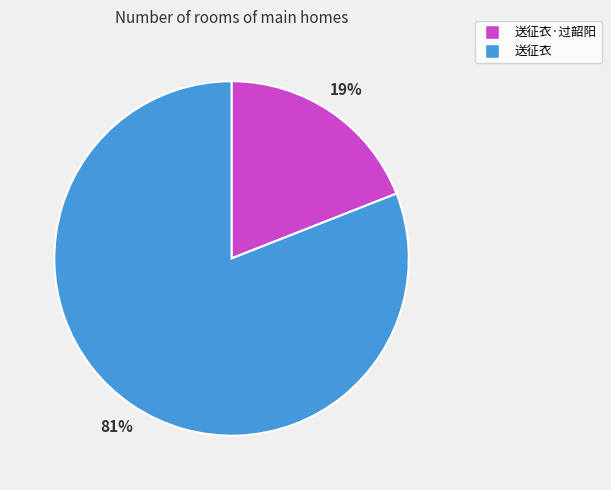

Rank the categories by value from highest to lowest.

送征衣, 送征衣·过韶阳